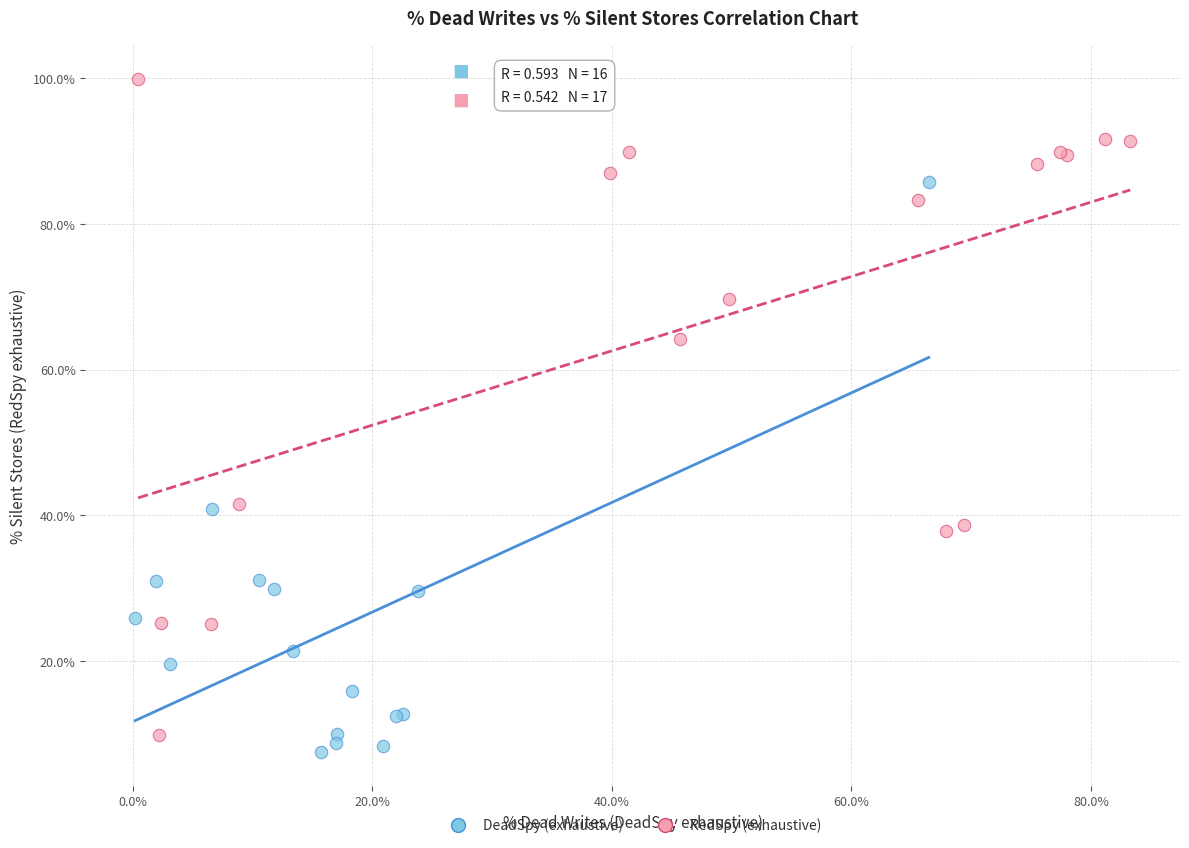

Which series contains the highest Y value?

RedSpy (exhaustive)